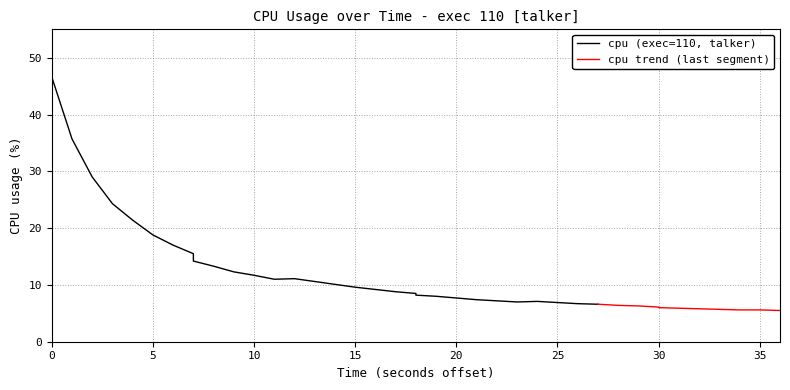

Reading left to right, transcribe all the data shown in this chart.

0=46.6	1=35.7	2=29.0	3=24.3	4=21.4	5=18.8	6=17.0	7=15.5	8=14.2	9=13.3	10=12.3	11=11.7	12=11.0	13=11.1	14=10.6	15=10.1	16=9.6	17=9.2	18=8.8	19=8.5	20=8.2	21=8.0	22=7.7	23=7.4	24=7.2	25=7.0	26=7.1	27=6.9	28=6.7	29=6.6	30=6.4	31=6.3	32=6.1	33=6.0	34=5.9	35=5.8	36=5.7	37=5.6	38=5.6	39=5.5